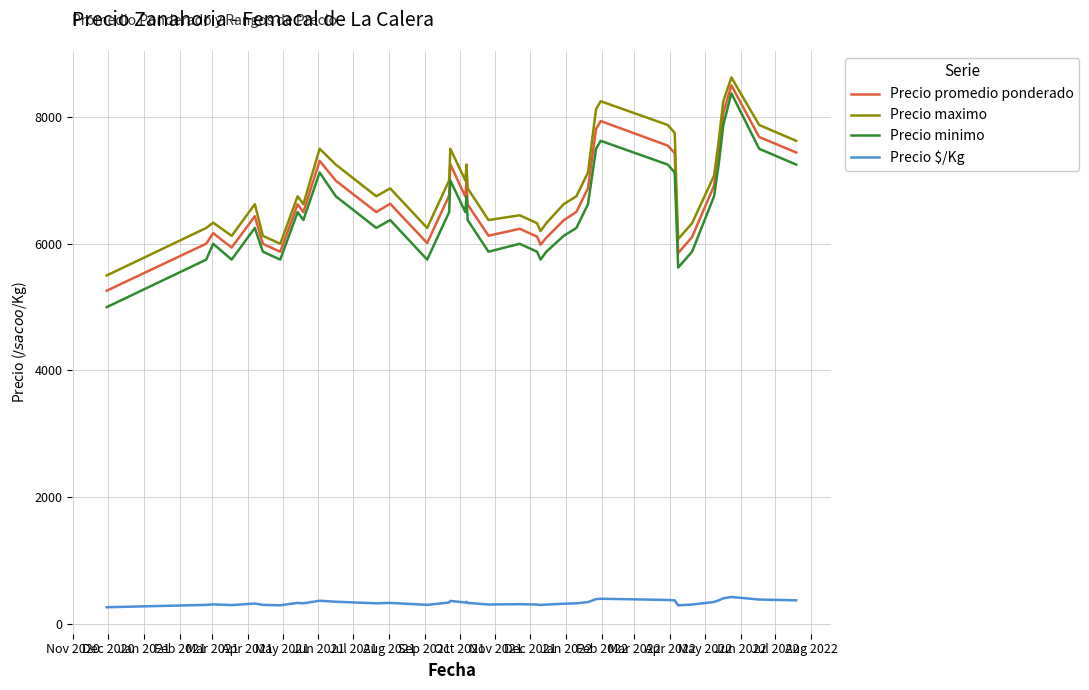

True or false: Precio $/Kg and Precio minimo intersect in this chart.

False